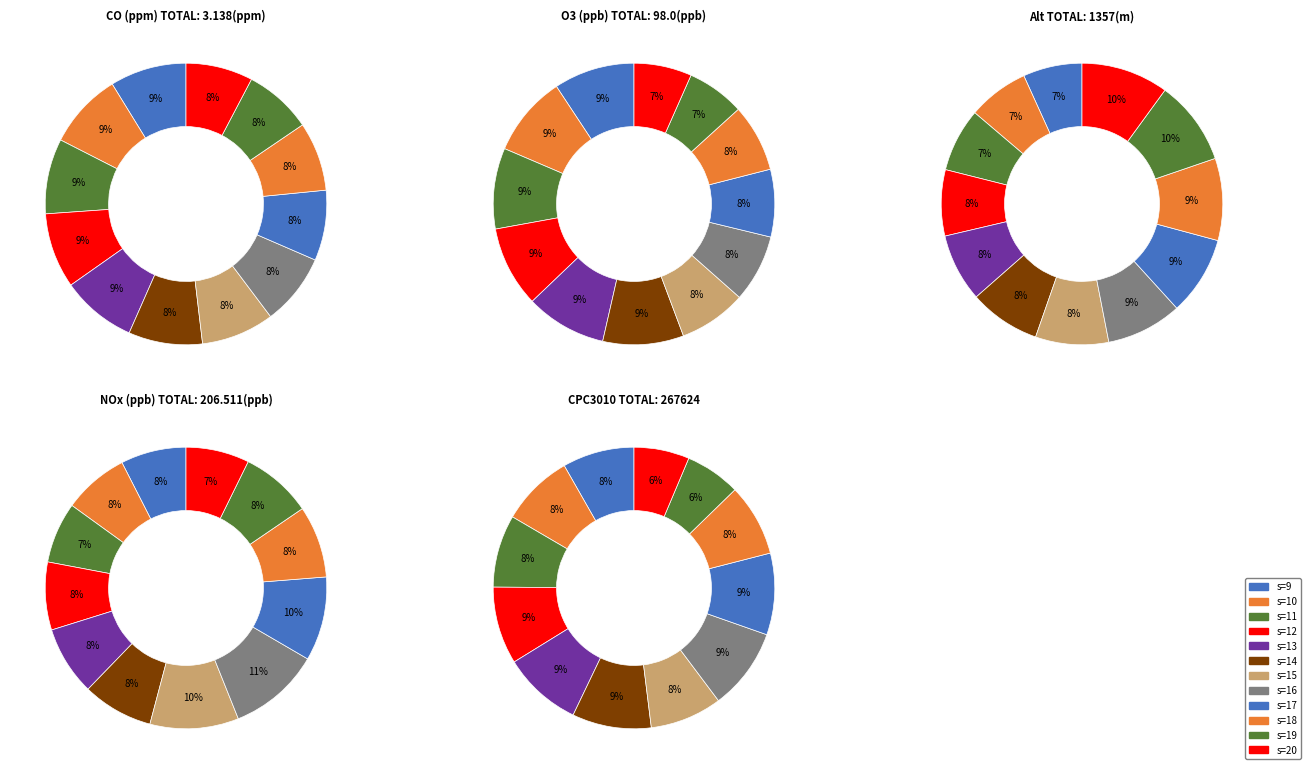

Is 1 the majority of the pie?

No